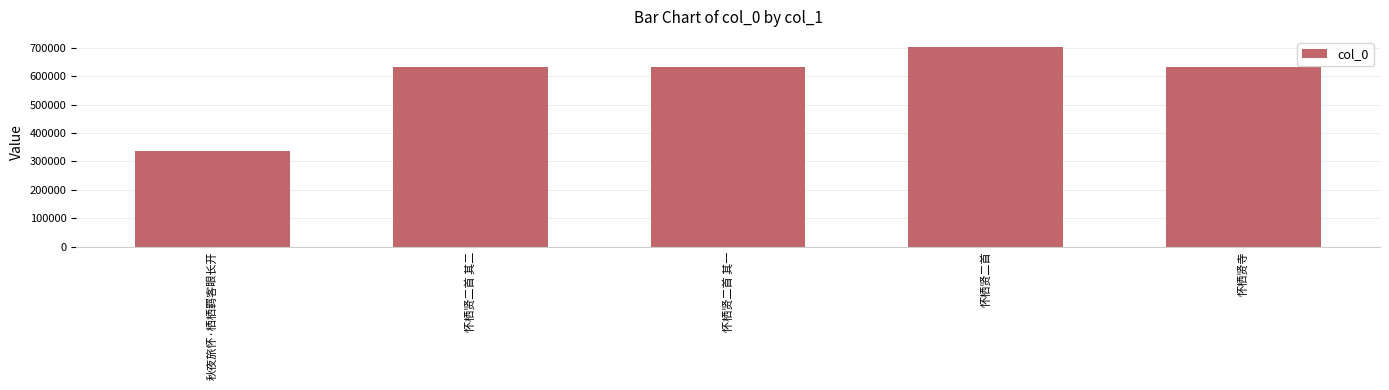

Approximately how many times larger is the value at 秋夜旅怀·栖栖羁客眼长开 compared to 怀栖贤二首?

0.5